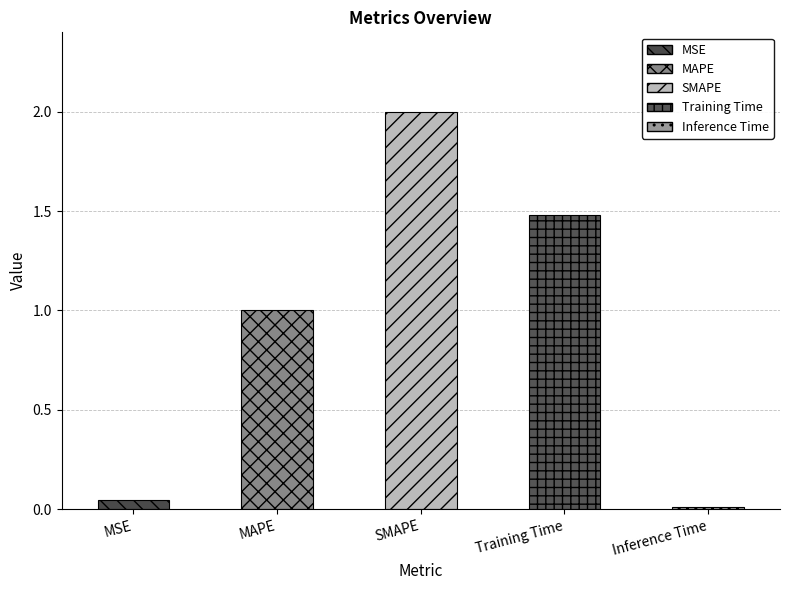

True or false: the data shows 1.0 at MAPE.

True